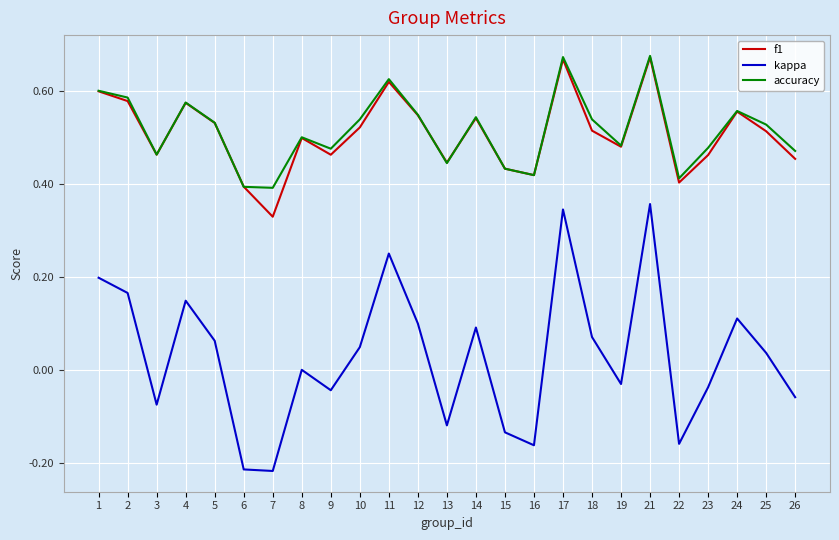

Which category has the lowest value in the f1 series?

7